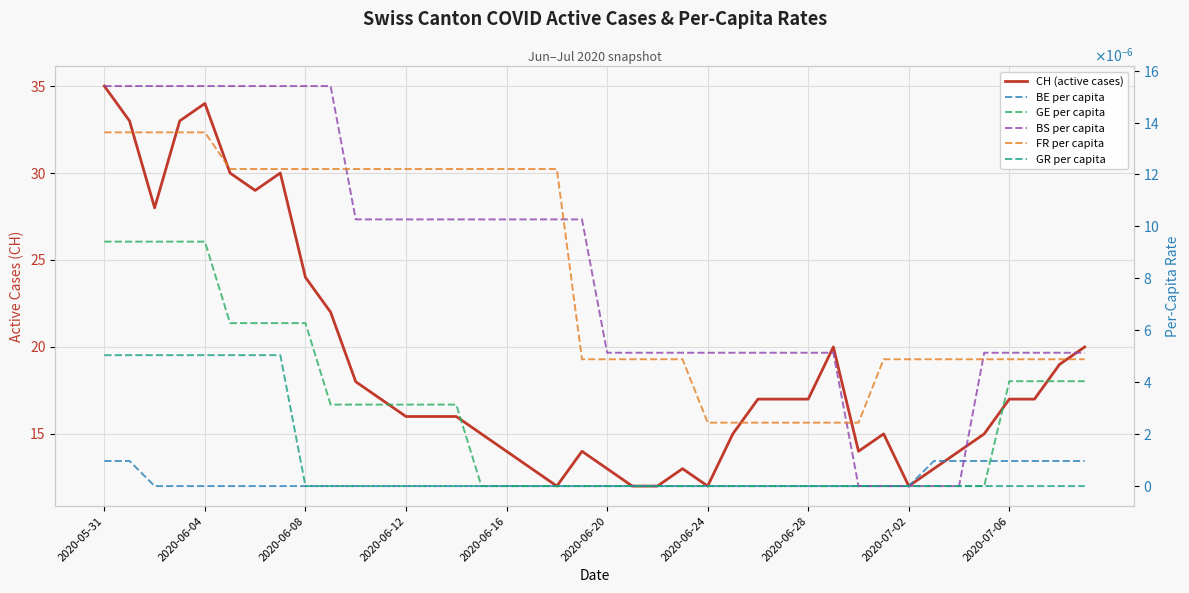

Which category has the highest value across all series?

2020-05-31